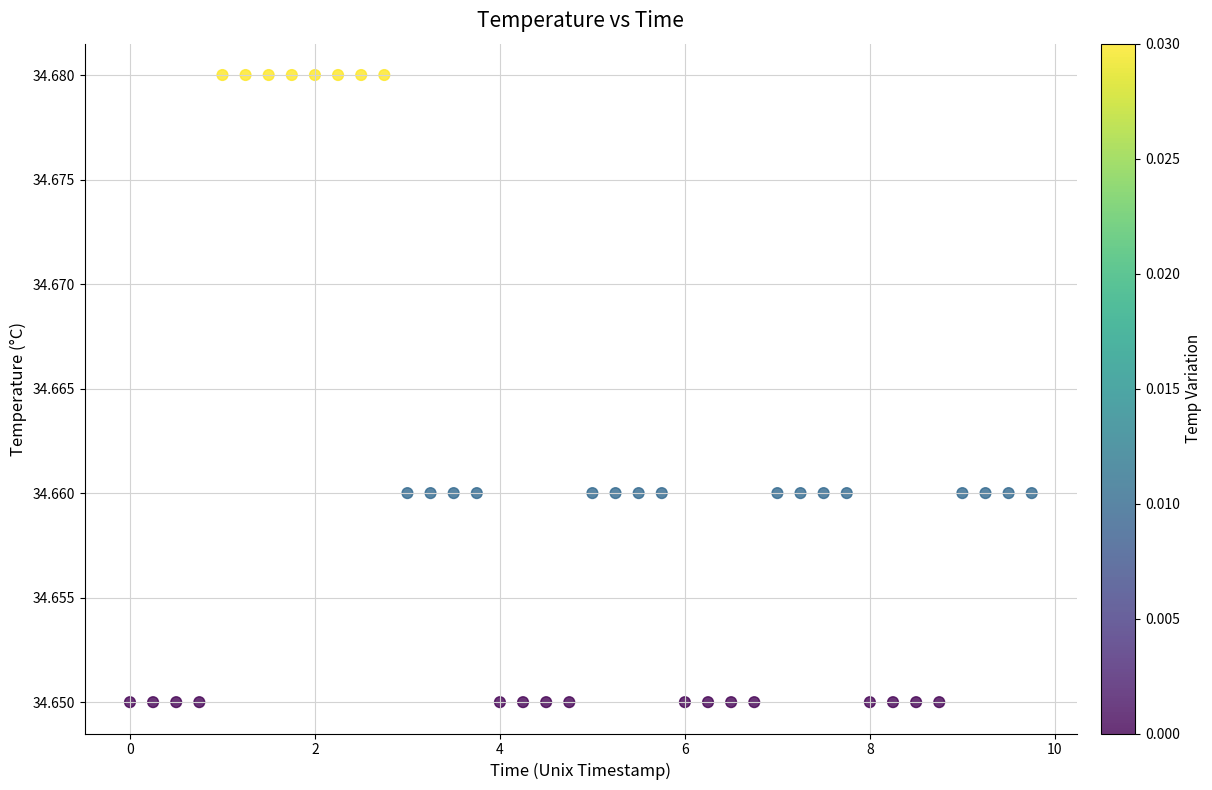

What is the range of X values (max minus min)?

9.8